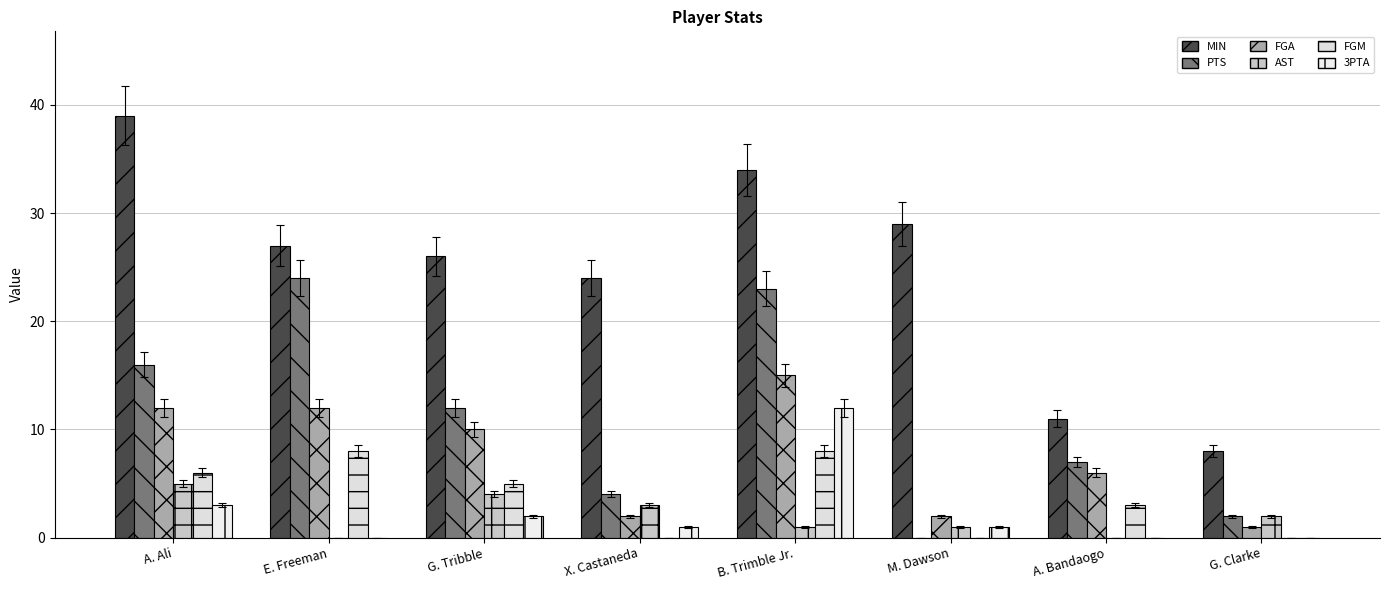

Does the chart contain stacked bars?

No